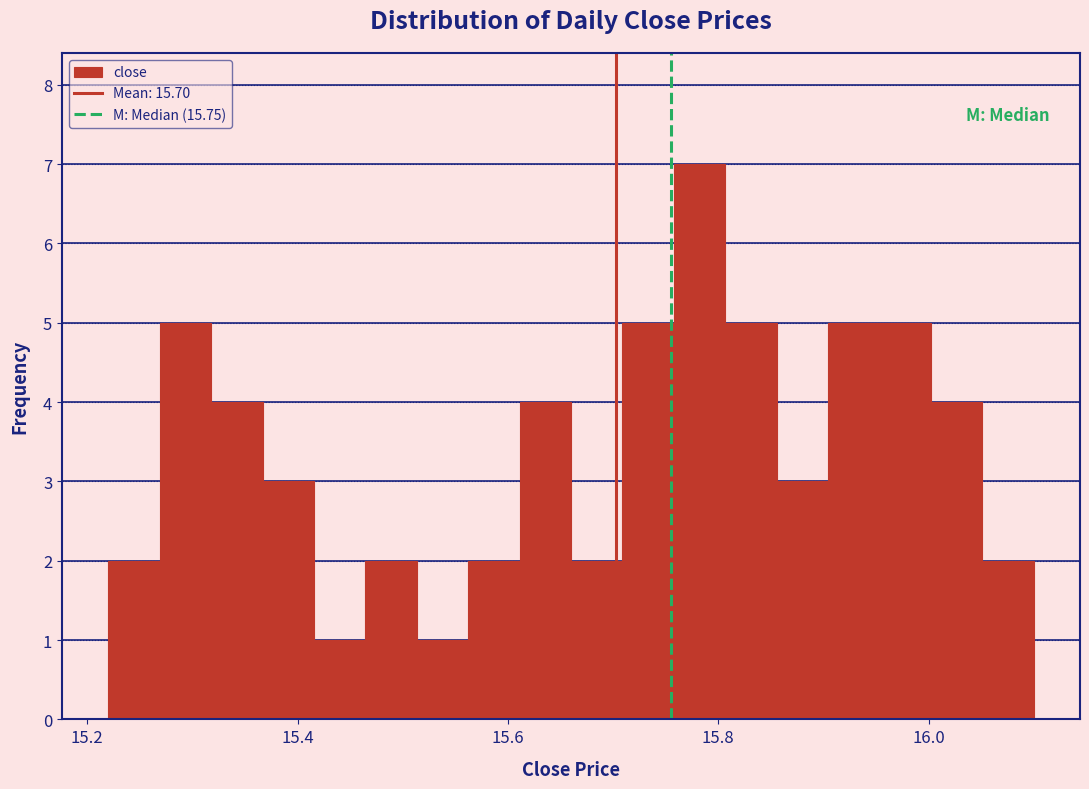

Read against the x-axis, roughly where is the centre of the tallest bar?

15.78